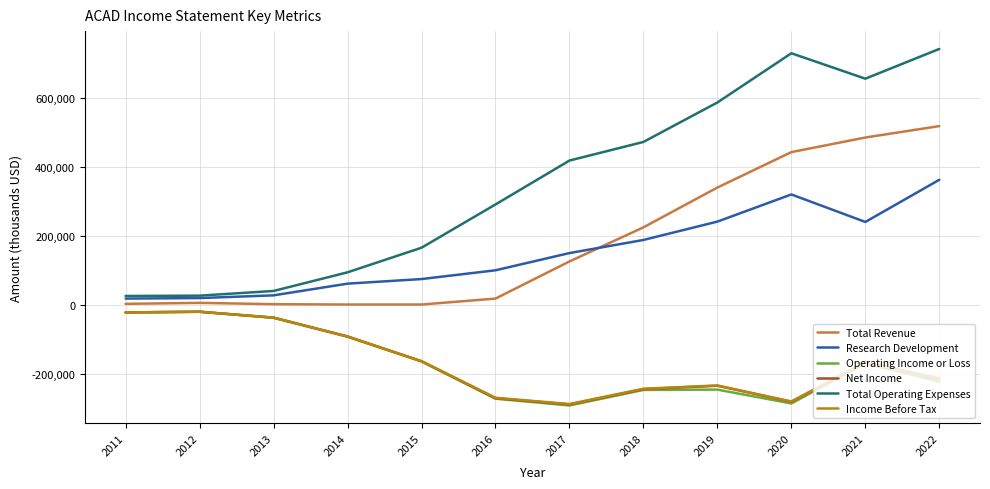

What is the highest value of the Total Revenue series?

517200